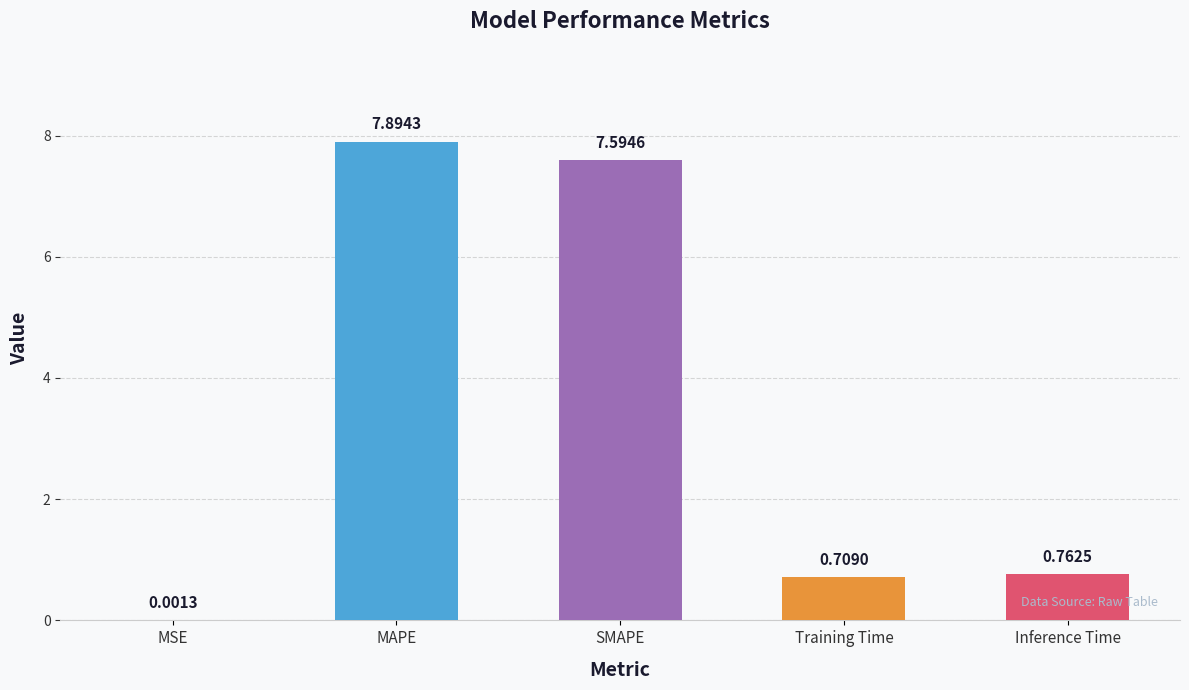

Rank the categories by value from highest to lowest.

MAPE, SMAPE, Inference Time, Training Time, MSE